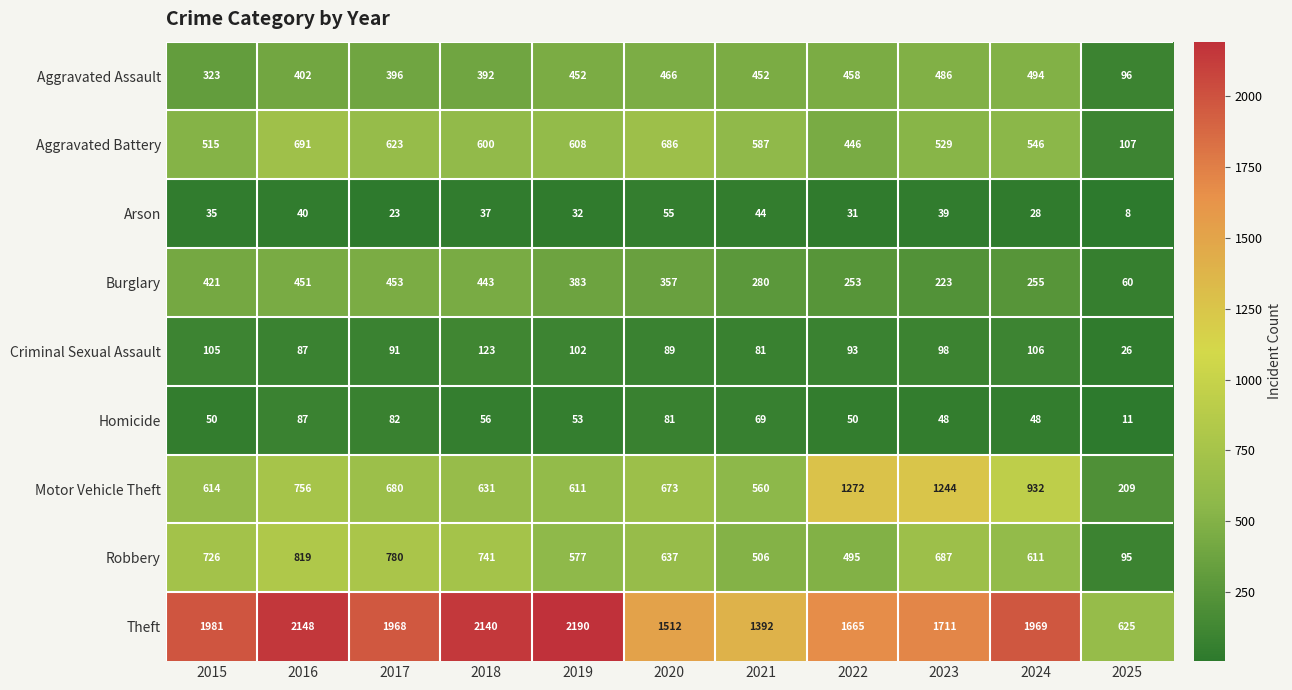

Which category has the lowest value across all series?

2025